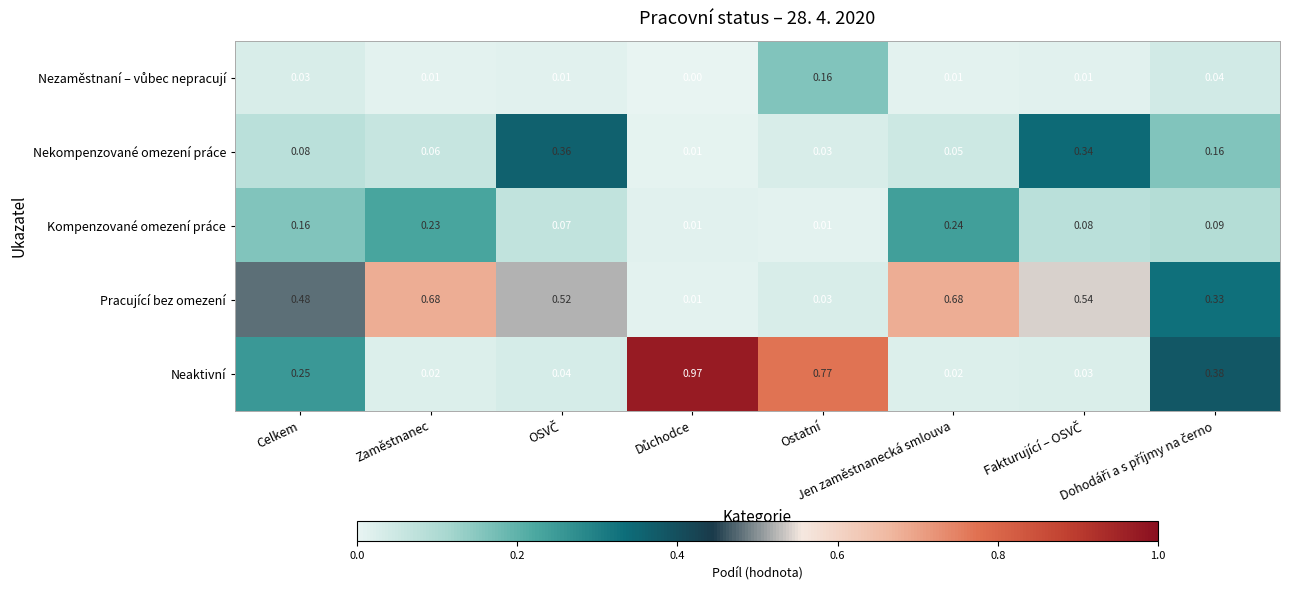

Which series has the largest total across all categories?

Pracující bez omezení